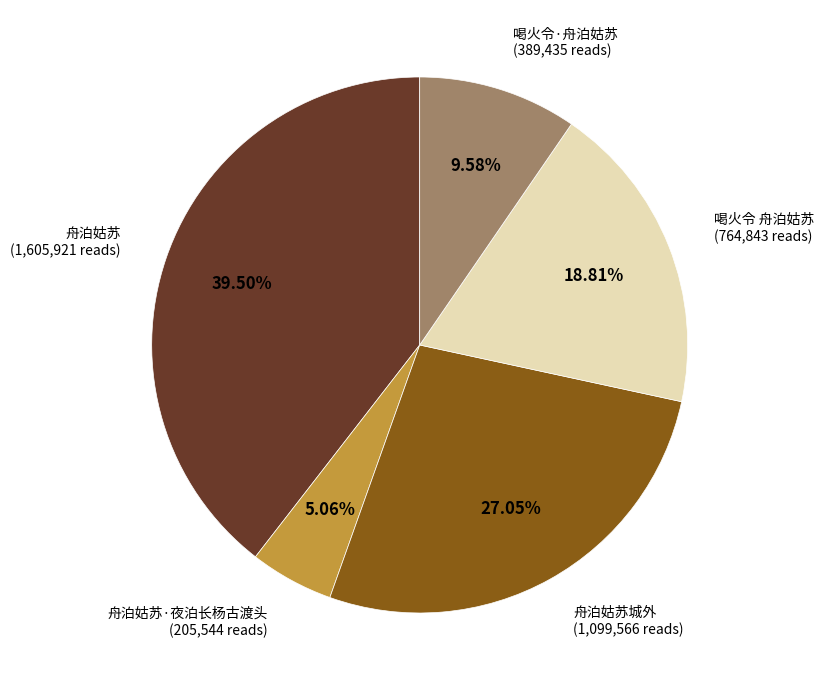

Is the sum of 舟泊姑苏 and 喝火令 舟泊姑苏 greater than half?

Yes